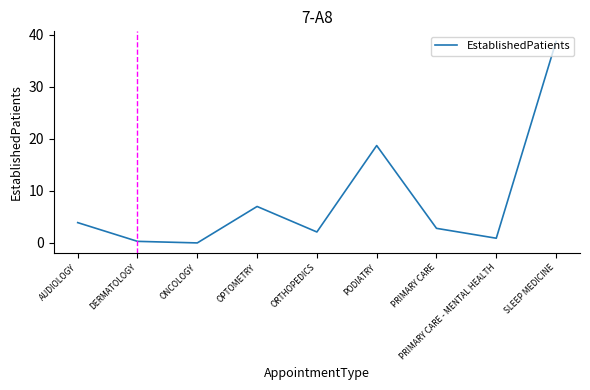

Read the value at AUDIOLOGY.

3.9